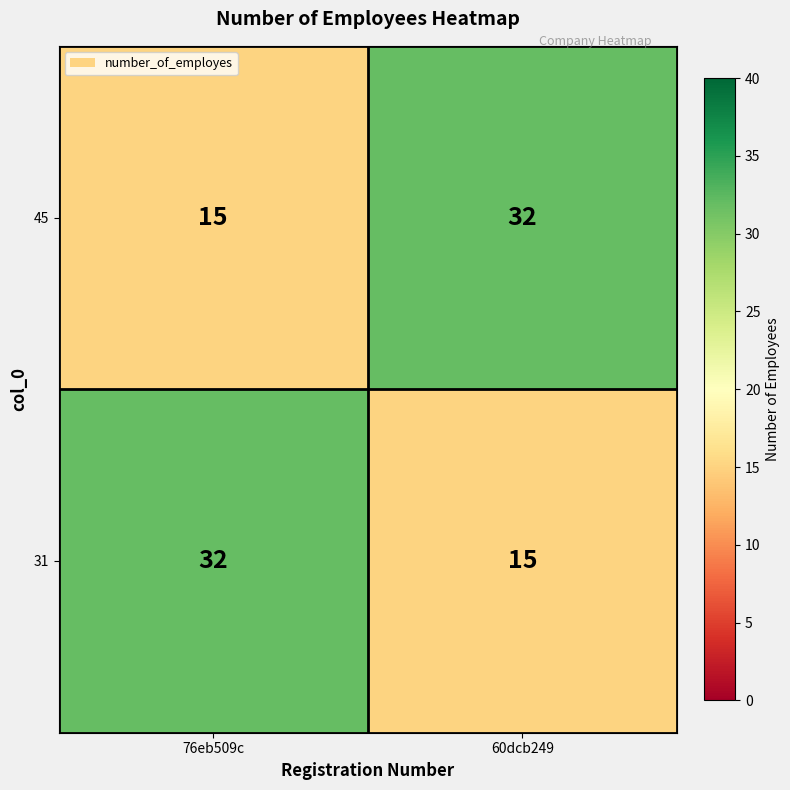

Is it true that 31 equals 15 at 60dcb249?

True